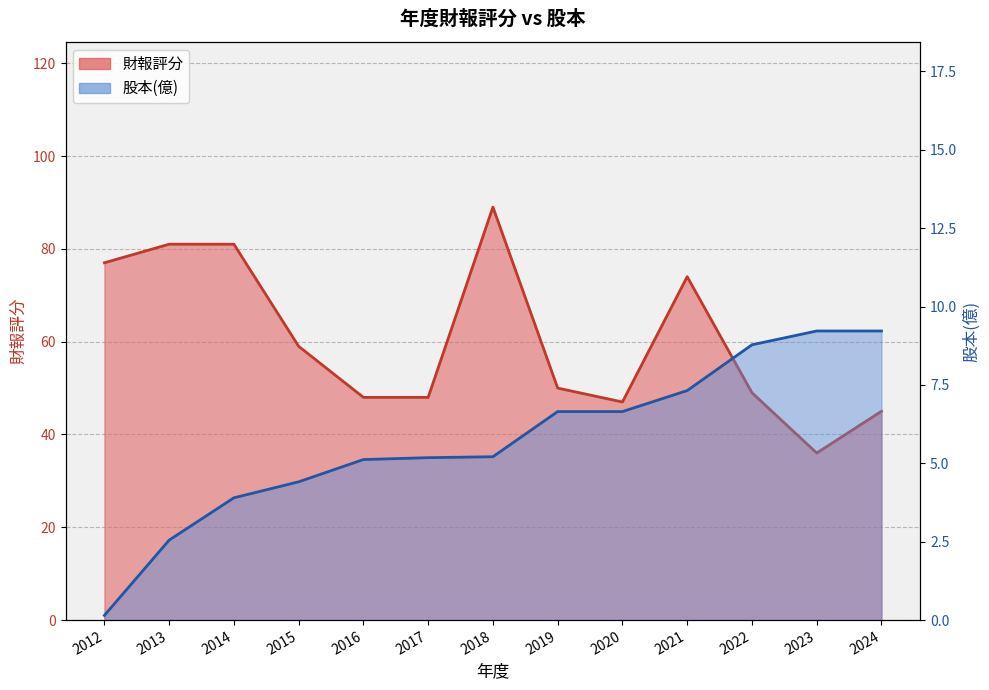

Which series has the widest spread of values?

財報評分